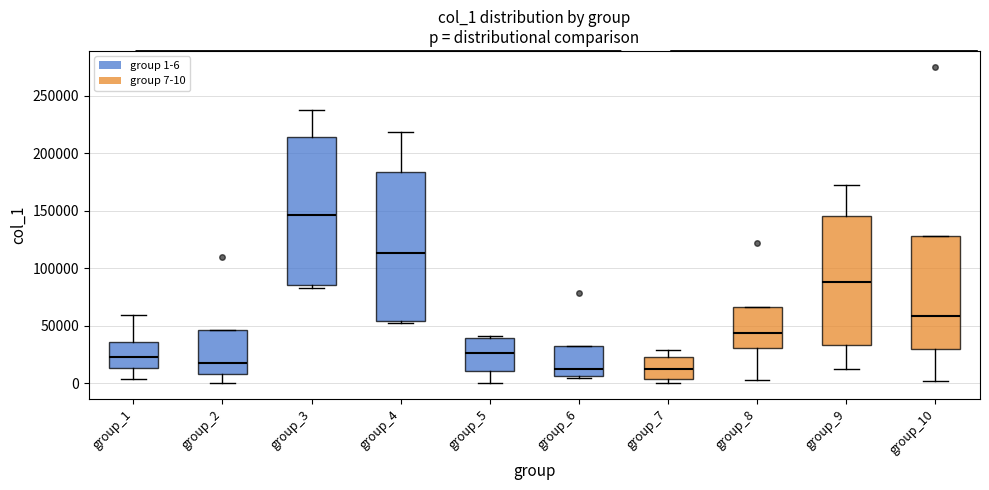

Reading left to right, read every box against the y-axis: the position of its median line, the range the box covers, and the ends of its whiskers. The values are not printed on the chart, so give them approximately, as read against the axis.

group_1: median 25000, box 15000 to 35000, whiskers 5000 to 60000
group_2: median 20000, box 10000 to 45000, whiskers 0 to 45000
group_3: median 145000, box 85000 to 215000, whiskers 85000 (just below the box's lower edge) to 235000
group_4: median 115000, box 55000 to 185000, whiskers 55000 (just below the box's lower edge) to 220000
group_5: median 25000, box 10000 to 40000, whiskers 0 to 40000 (just above the box's upper edge)
group_6: median 10000, box 5000 to 35000, whiskers 5000 (just below the box's lower edge) to 35000
group_7: median 15000, box 5000 to 25000, whiskers 0 to 30000
group_8: median 45000, box 30000 to 65000, whiskers 5000 to 65000
group_9: median 90000, box 35000 to 145000, whiskers 10000 to 170000
group_10: median 60000, box 30000 to 130000, whiskers 0 to 130000